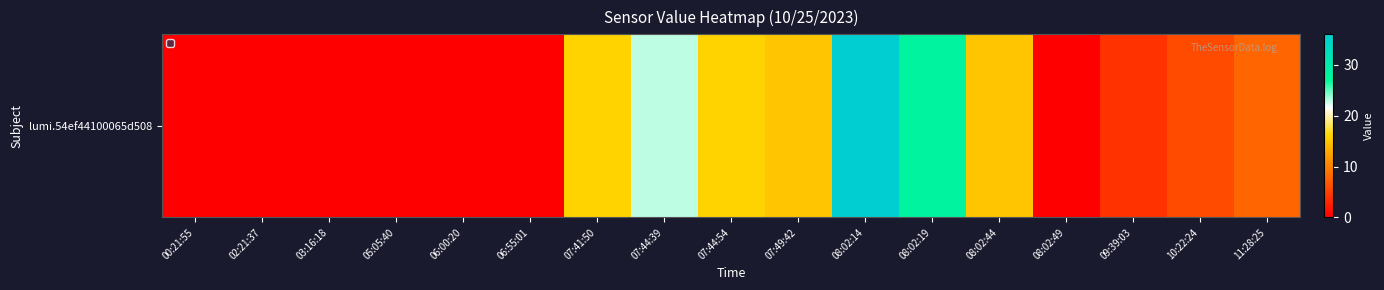

Reading left to right, transcribe all the data shown in this chart.

0	0	0	0	0	0	16	23	16	15	36	28	15	0	4	6	8